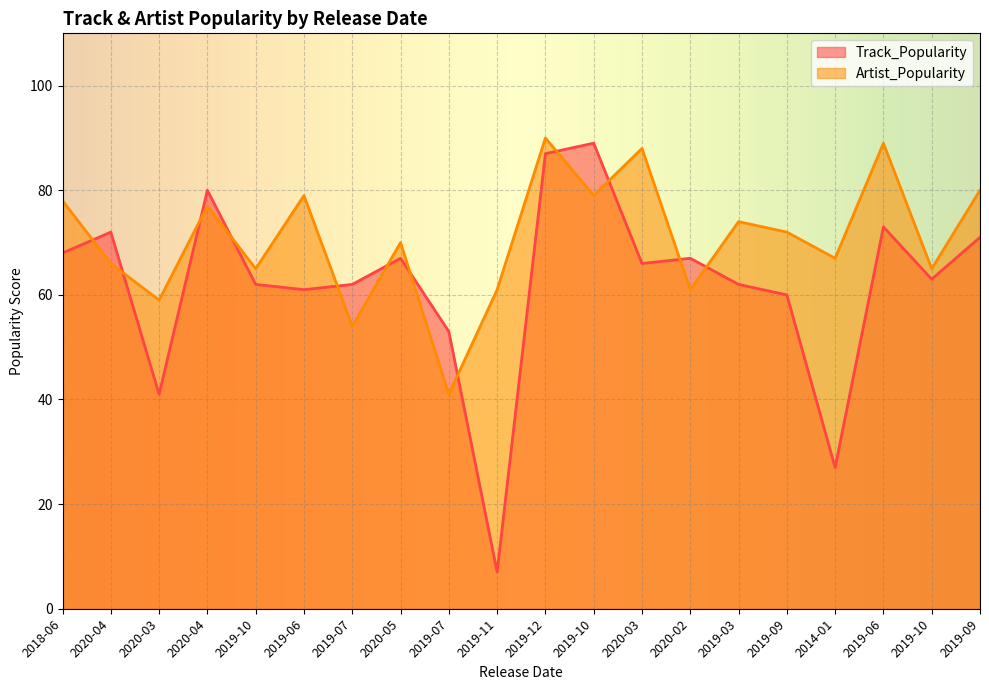

Reading left to right, what are all the values shown in this chart?

Track_Popularity: 2018-06=68	2020-04=72	2020-03=41	2020-04=80	2019-10=62	2019-06=61	2019-07=62	2020-05=67	2019-07=53	2019-11=7	2019-12=87	2019-10=89	2020-03=66	2020-02=67	2019-03=62	2019-09=60	2014-01=27	2019-06=73	2019-10=63	2019-09=71
Artist_Popularity: 2018-06=78	2020-04=66	2020-03=59	2020-04=77	2019-10=65	2019-06=79	2019-07=54	2020-05=70	2019-07=41	2019-11=61	2019-12=90	2019-10=79	2020-03=88	2020-02=61	2019-03=74	2019-09=72	2014-01=67	2019-06=89	2019-10=65	2019-09=80